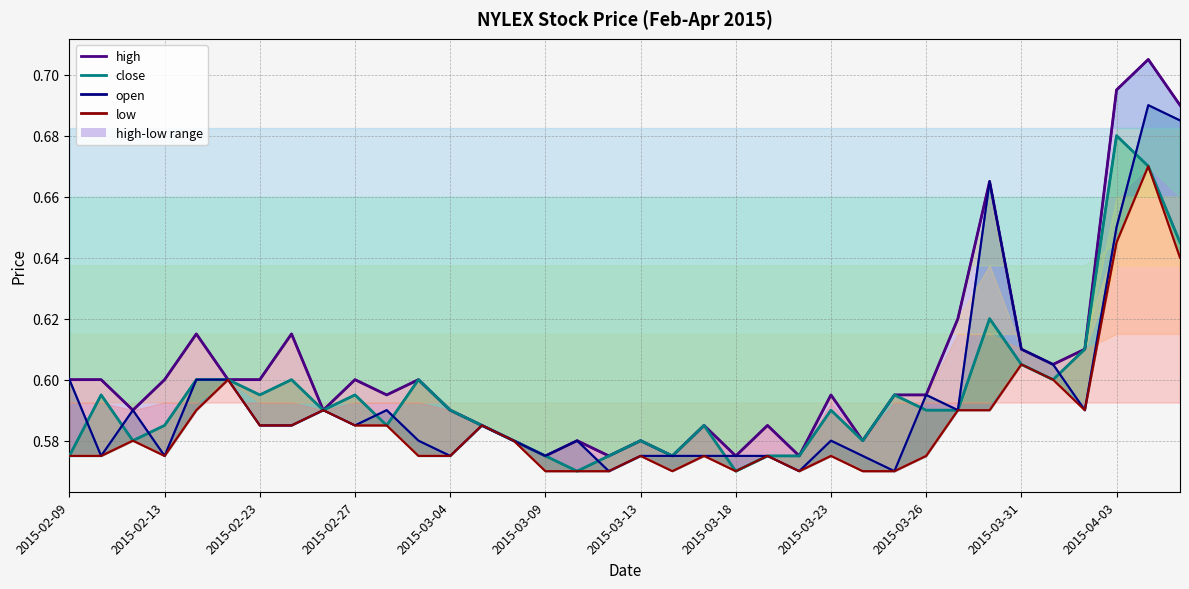

How many open line values are between 0 and 1?

36